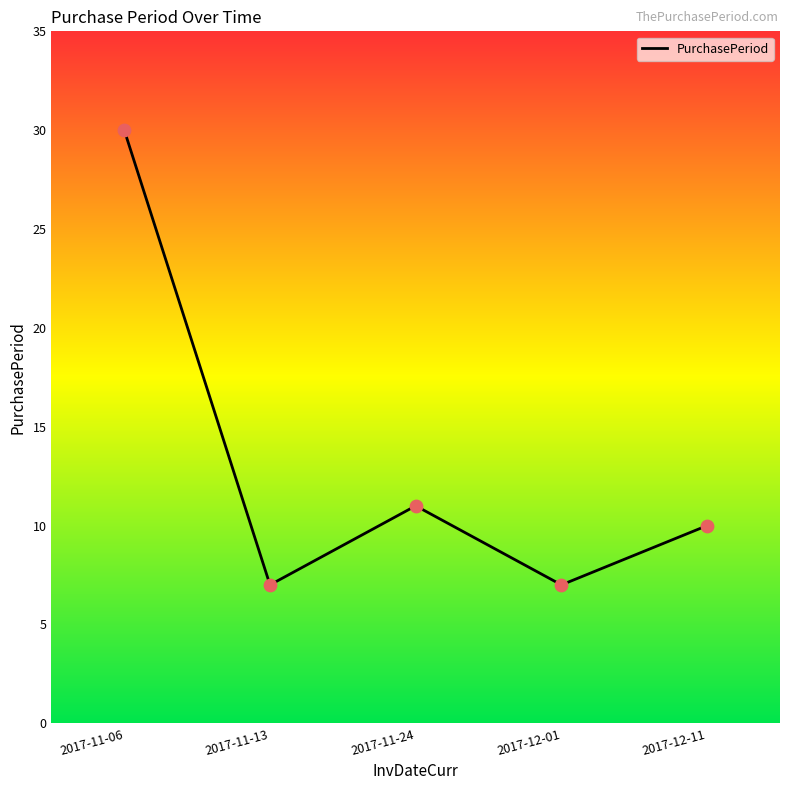

What is the change in value from 2017-12-01 to 2017-12-11?

+3